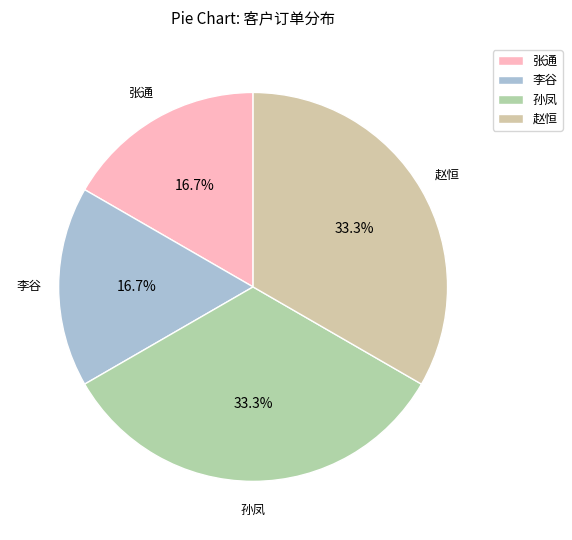

Is there any slice that represents more than half of the pie?

No